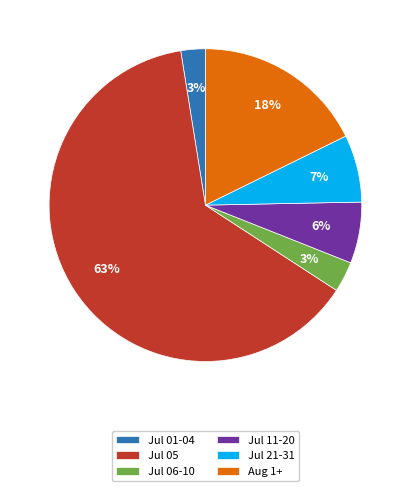

Does any single category account for the majority?

Yes